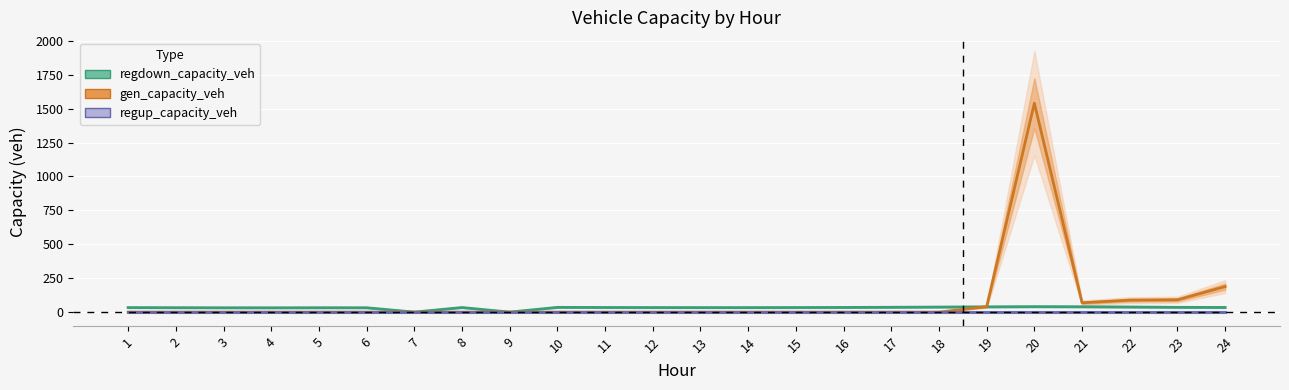

What is the total value across all series at 24?

222.0